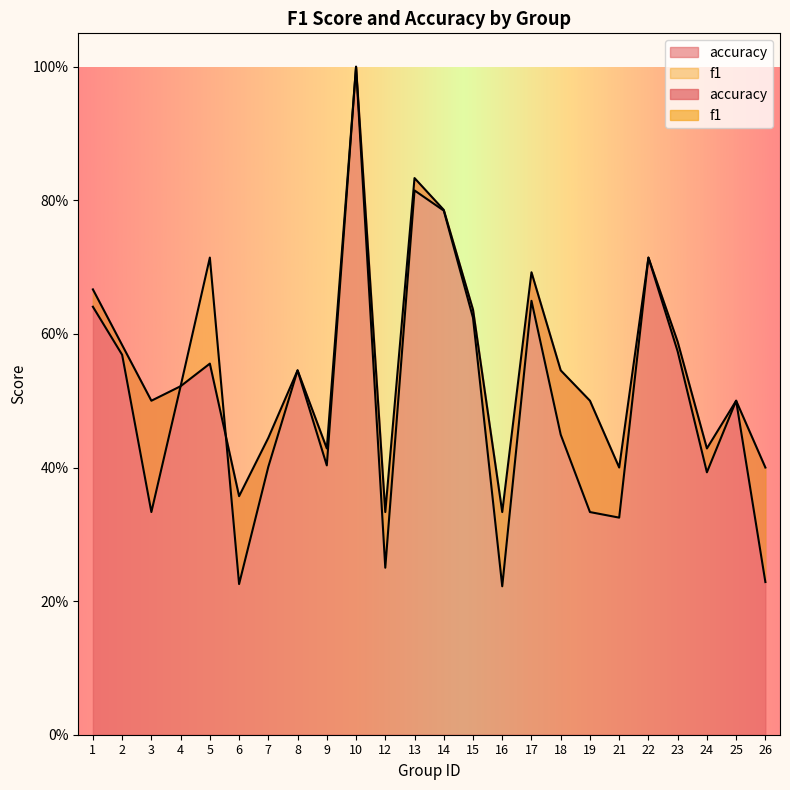

Reading left to right, transcribe all the data shown in this chart.

f1: 0.6	0.6	0.3	0.5	0.7	0.2	0.4	0.5	0.4	1.0	0.2	0.8	0.8	0.6	0.2	0.6	0.4	0.3	0.3	0.7	0.6	0.4	0.5	0.2
accuracy: 0.7	0.6	0.5	0.5	0.6	0.4	0.4	0.5	0.4	1.0	0.3	0.8	0.8	0.6	0.3	0.7	0.5	0.5	0.4	0.7	0.6	0.4	0.5	0.4